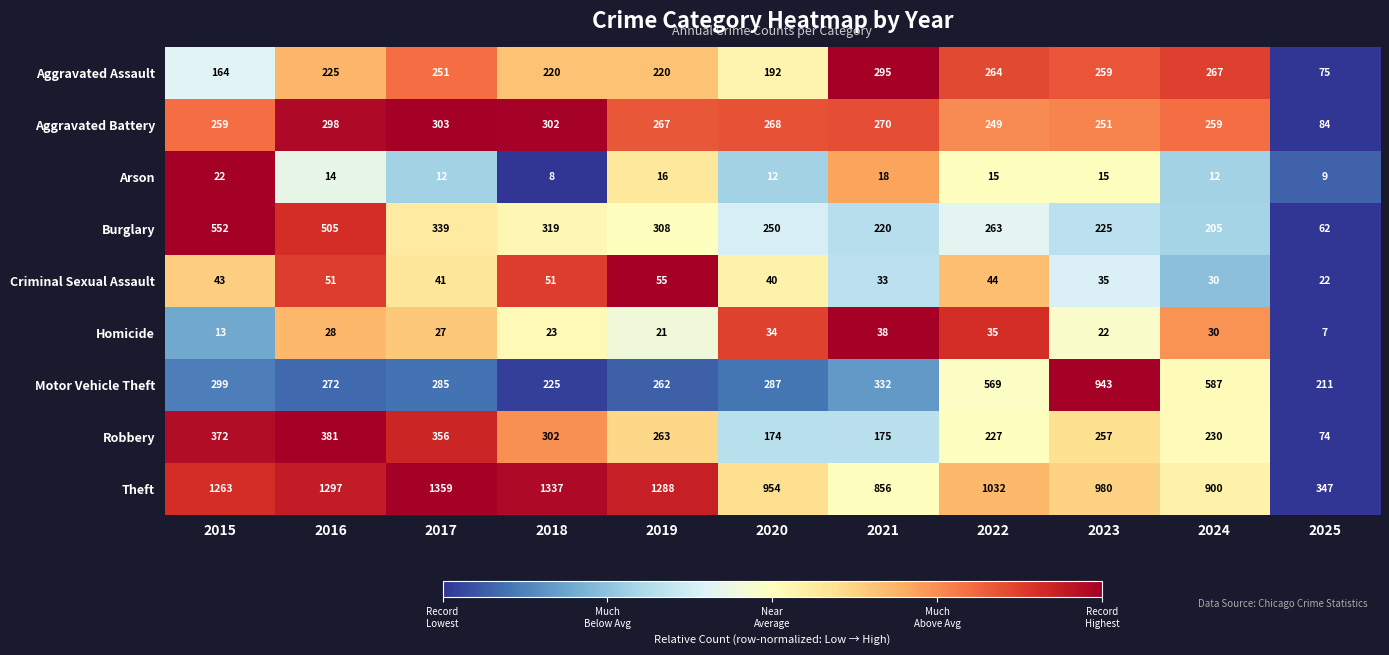

True or false: Arson has a value of 25 at 2023.

False